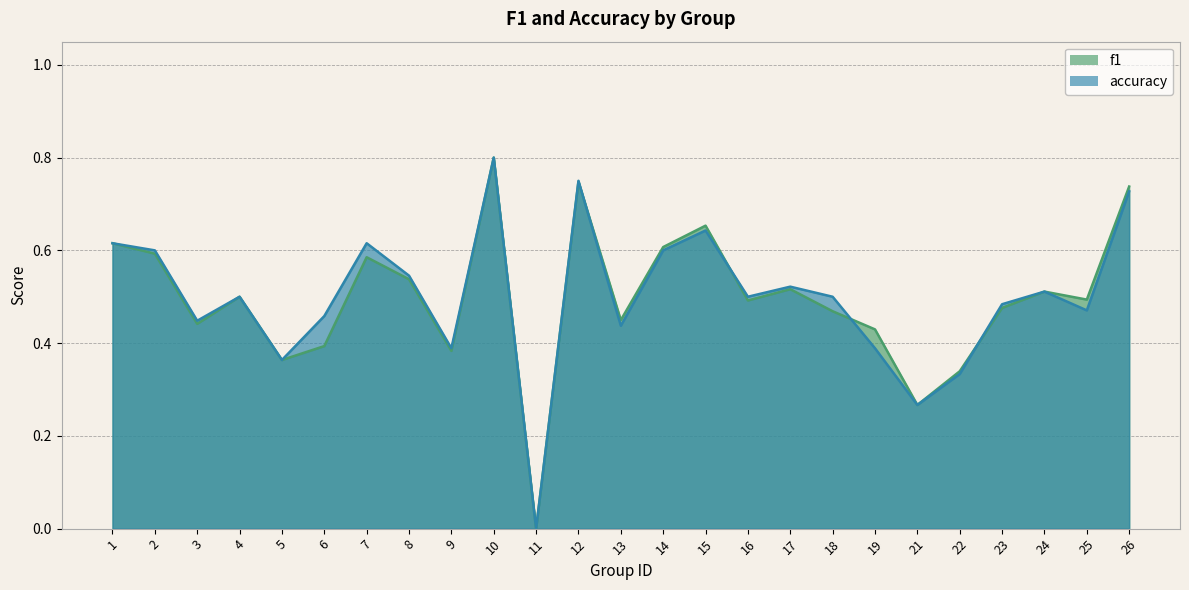

What is the sum of all accuracy values?

12.5